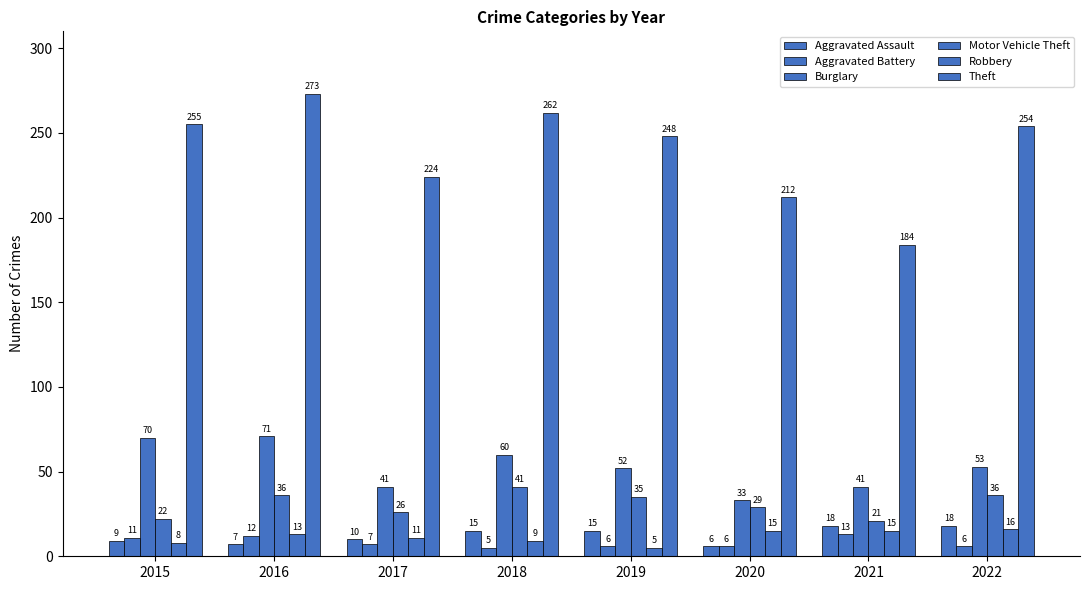

How many series are shown in this chart?

6